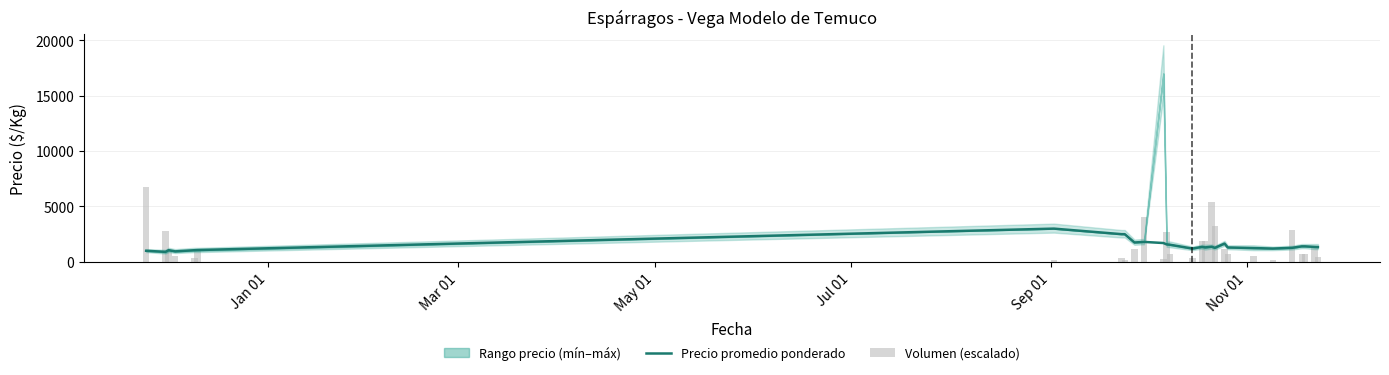

How many groups of bars are there?

28